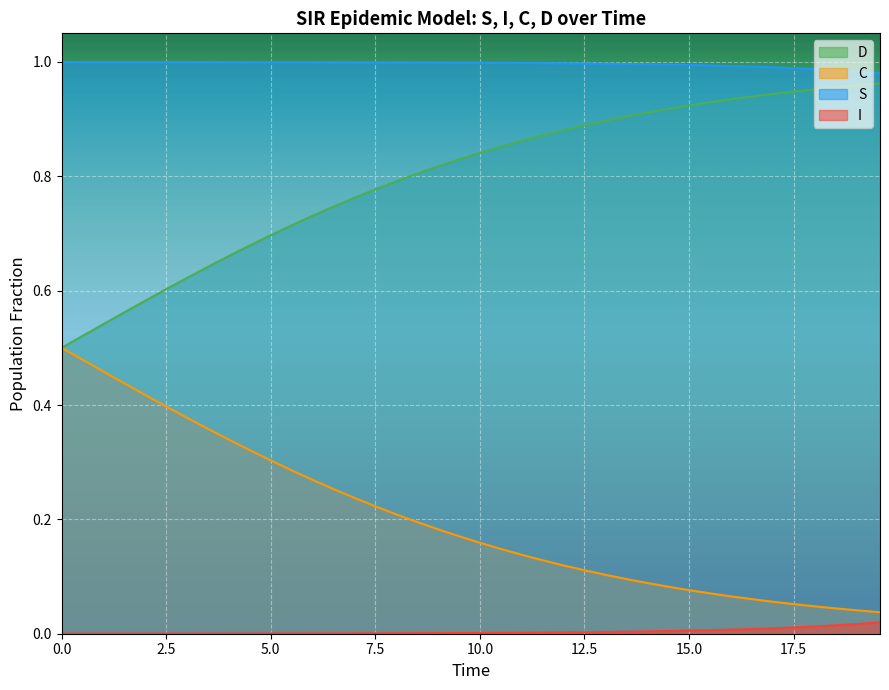

Rank the series by their average value, from lowest to highest.

I, C, D, S